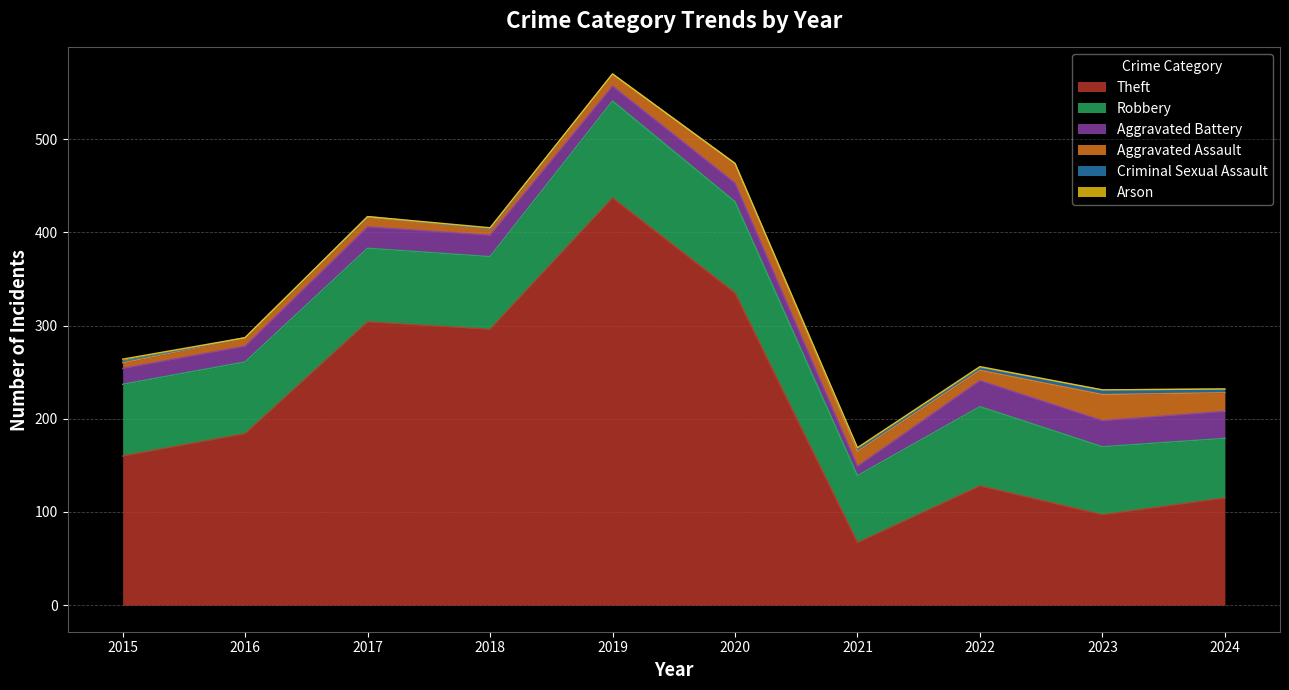

At which category is the sum across all series the highest?

2019